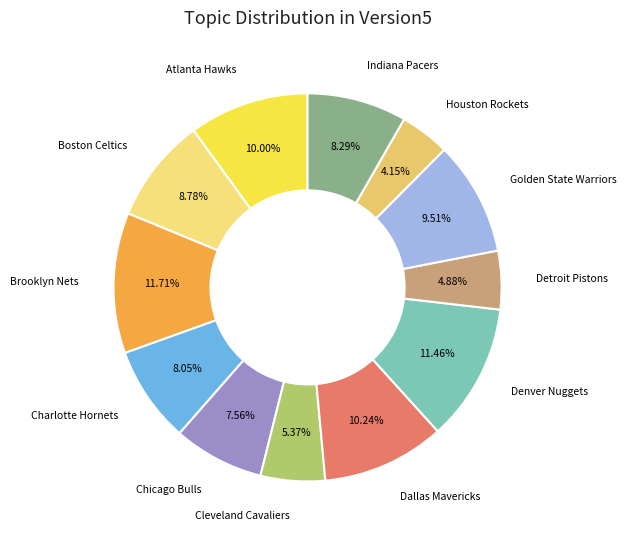

Count the number of slices in the pie.

12